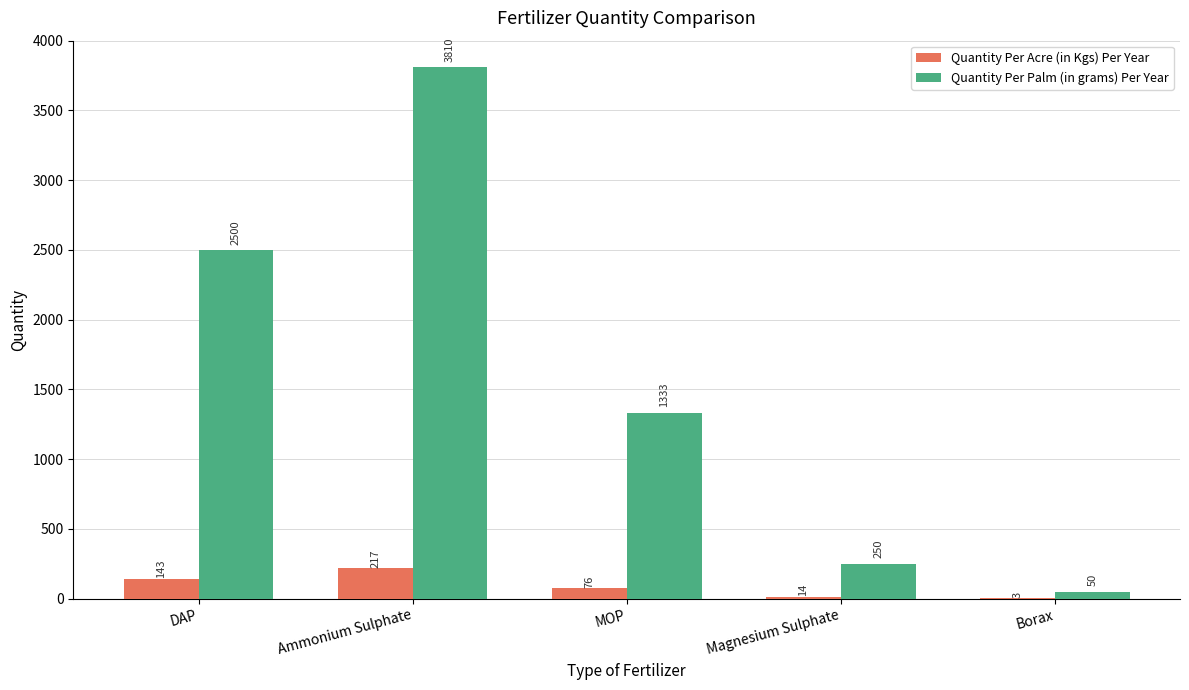

At which category does the chart reach its peak across all series?

Ammonium Sulphate